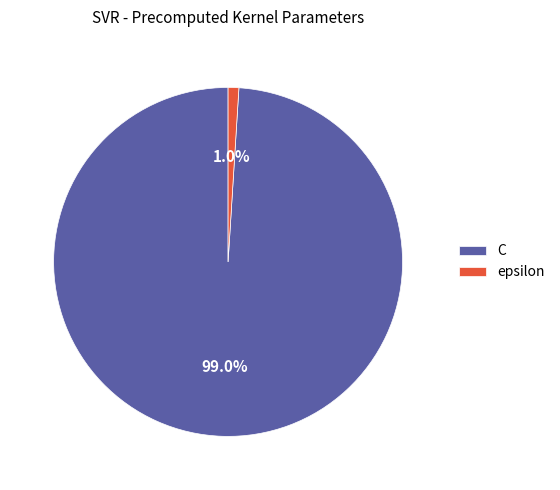

Is epsilon the majority of the pie?

No